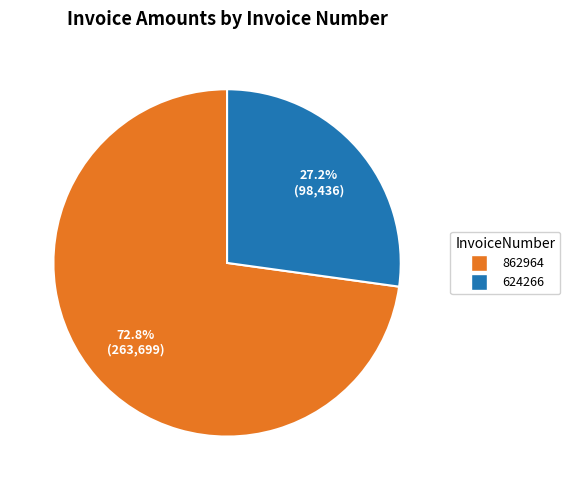

True or false: 624266 accounts for 27% of the total.

True